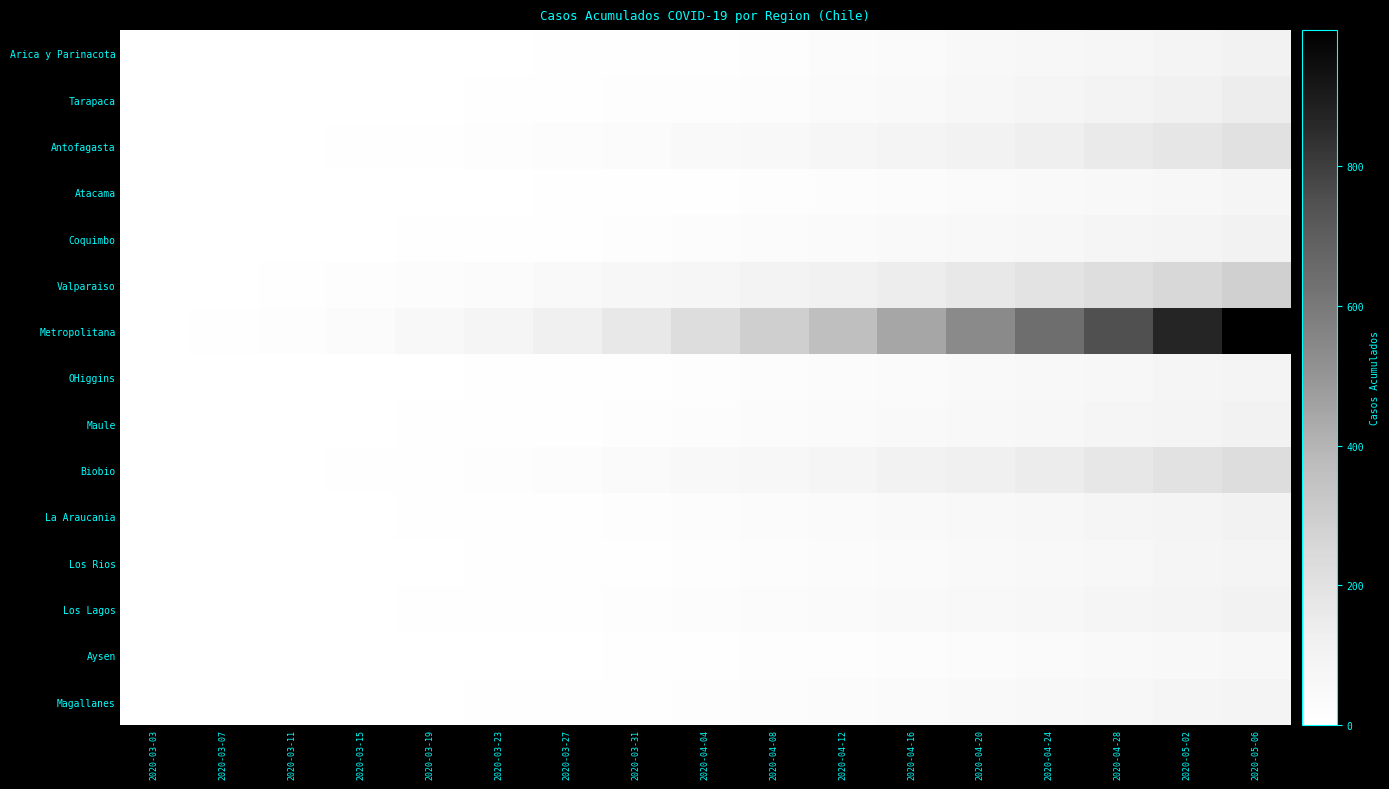

What is the total value across all series at 2020-04-20?

1476